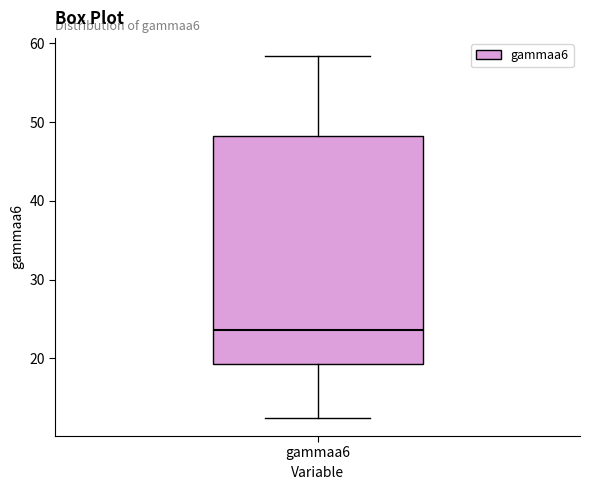

Where does the upper whisker of the box for gammaa6 end on the y-axis? The values are not printed on the chart, so give them approximately, as read against the axis.

58